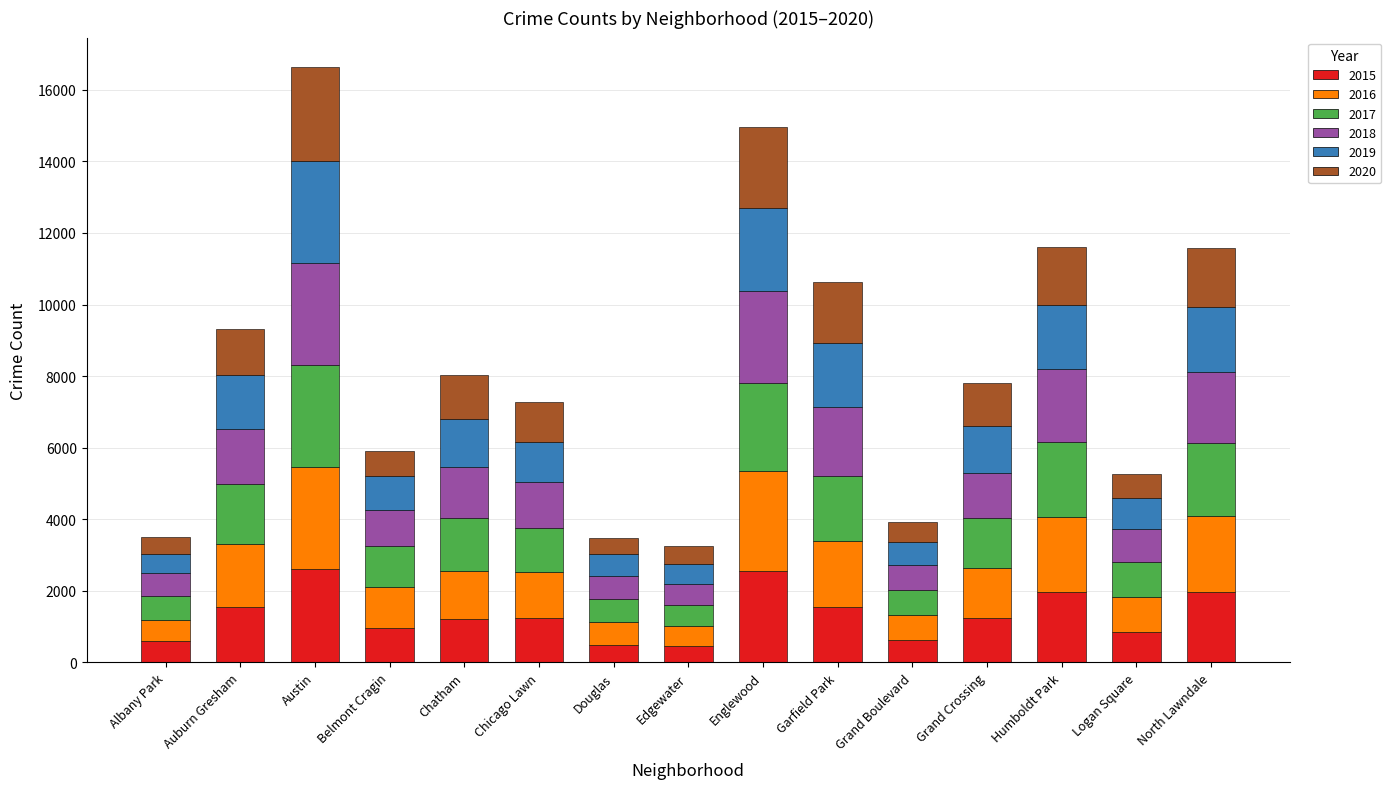

What is the total value across all series at Humboldt Park?

11609